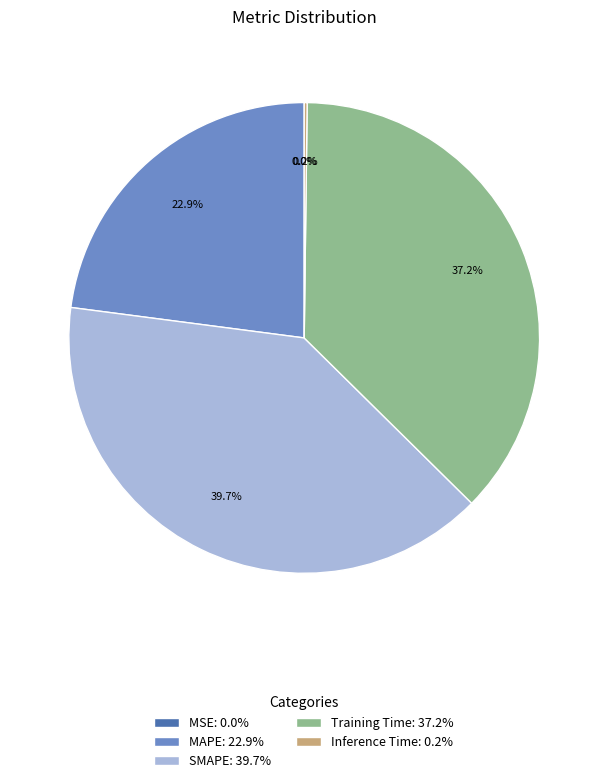

Combined, what portion of the pie is MAPE: 22.9% and Training Time: 37.2%?

60.1%